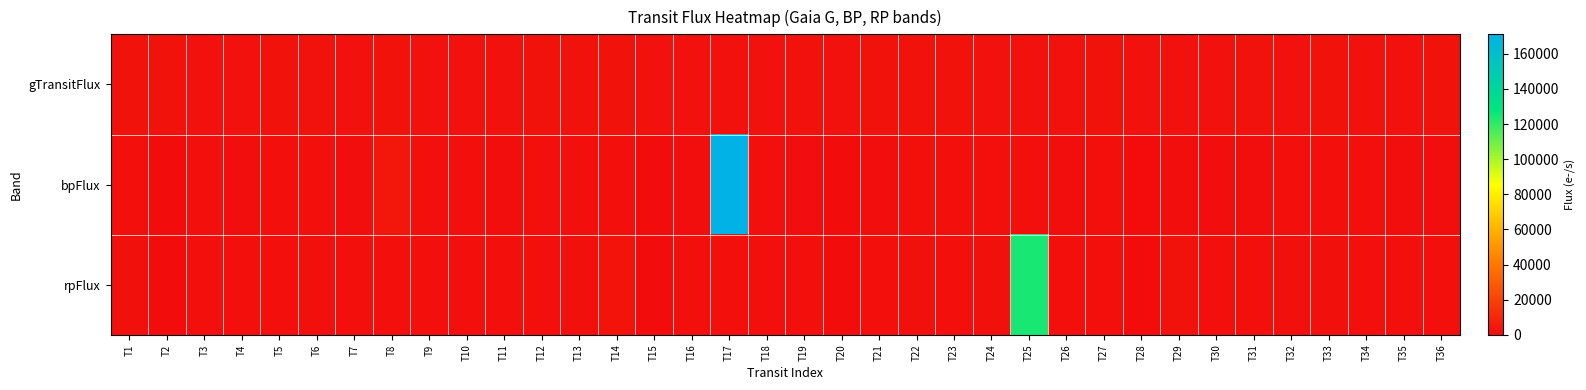

At which category is the sum across all series the highest?

T17